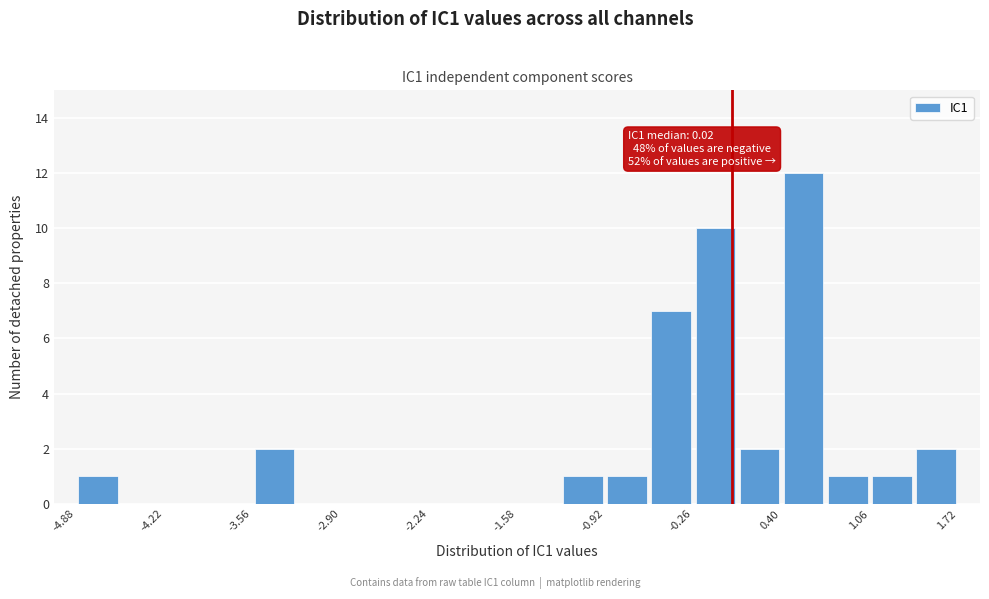

Around what value on the x-axis is the tallest bar? Give the approximate position of its centre, as read against the axis.

0.6